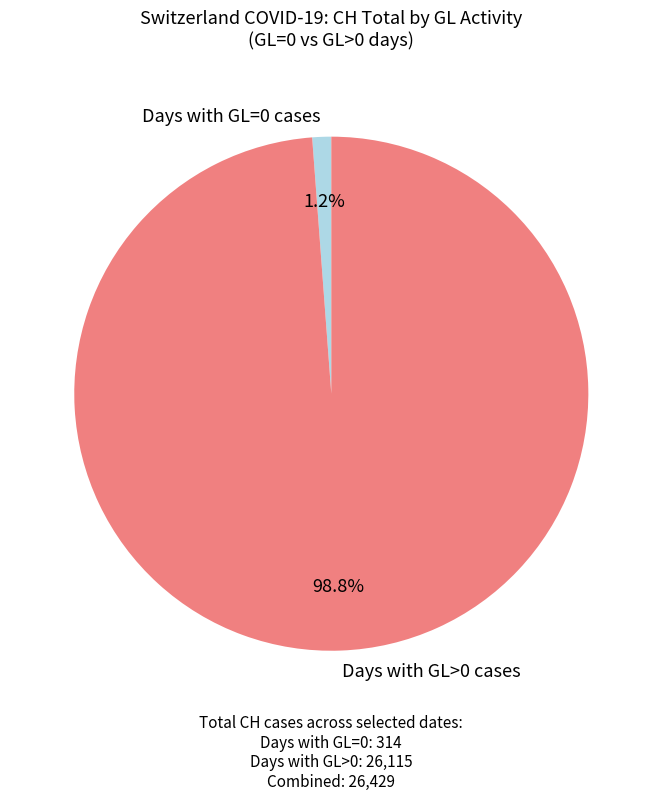

Which slice is the largest?

Days with GL>0 cases